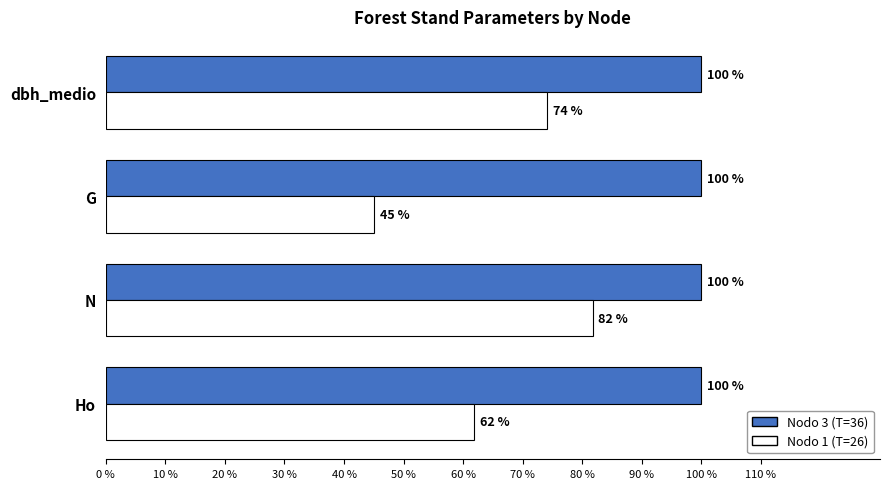

True or false: Nodo 1 (T=26) has a value of 74.1 at dbh_medio.

True